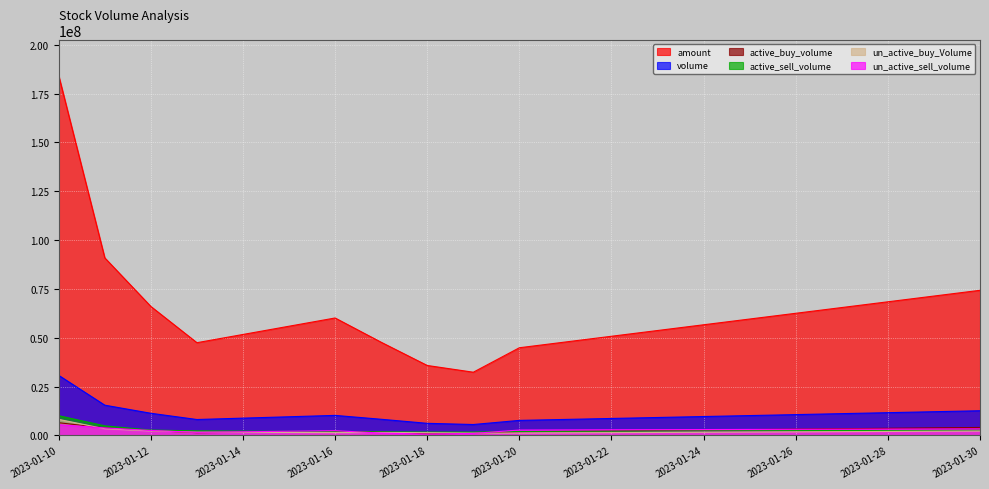

Which series changed the most between 2023-01-16 and 2023-01-30?

amount